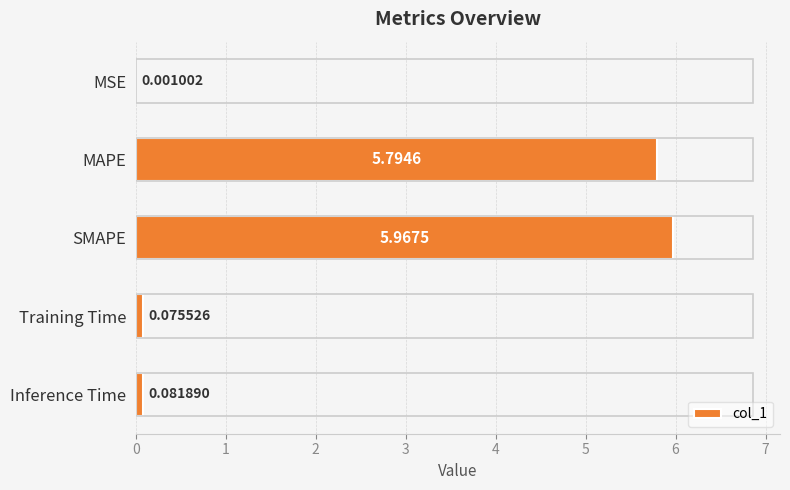

Are the bars grouped side by side (vs. stacked)?

No